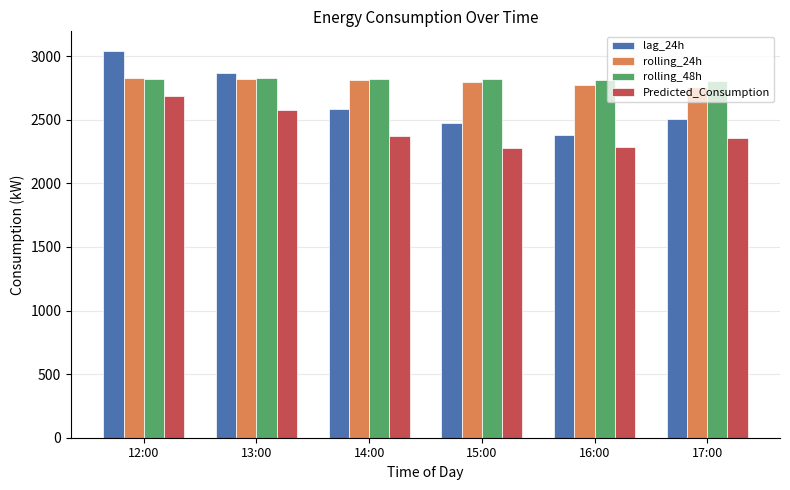

What is the approximate value of rolling_24h at 17:00?

2754.1